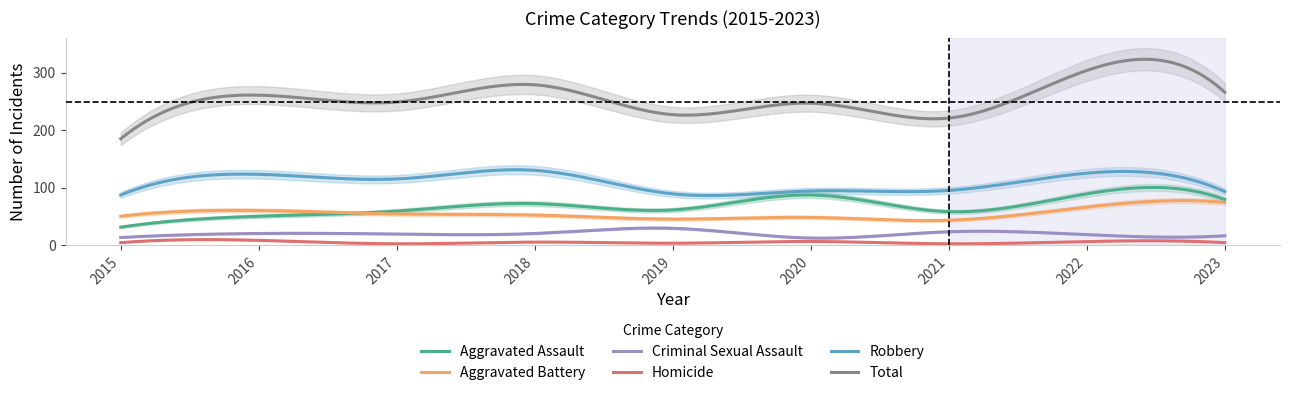

What is the value of the Total point at the 4th from the left?

279